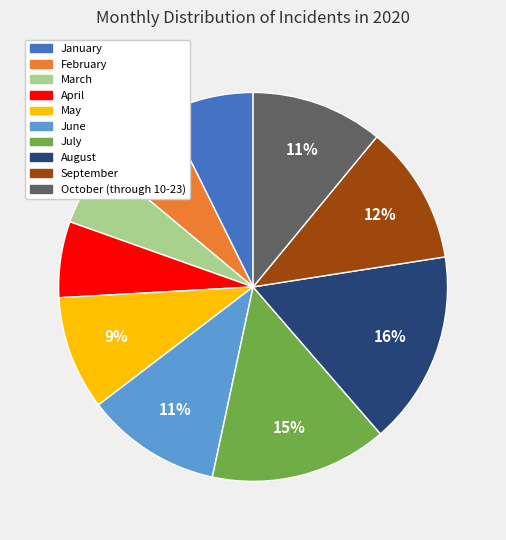

Which has a higher value, October (through 10-23) or March?

October (through 10-23)